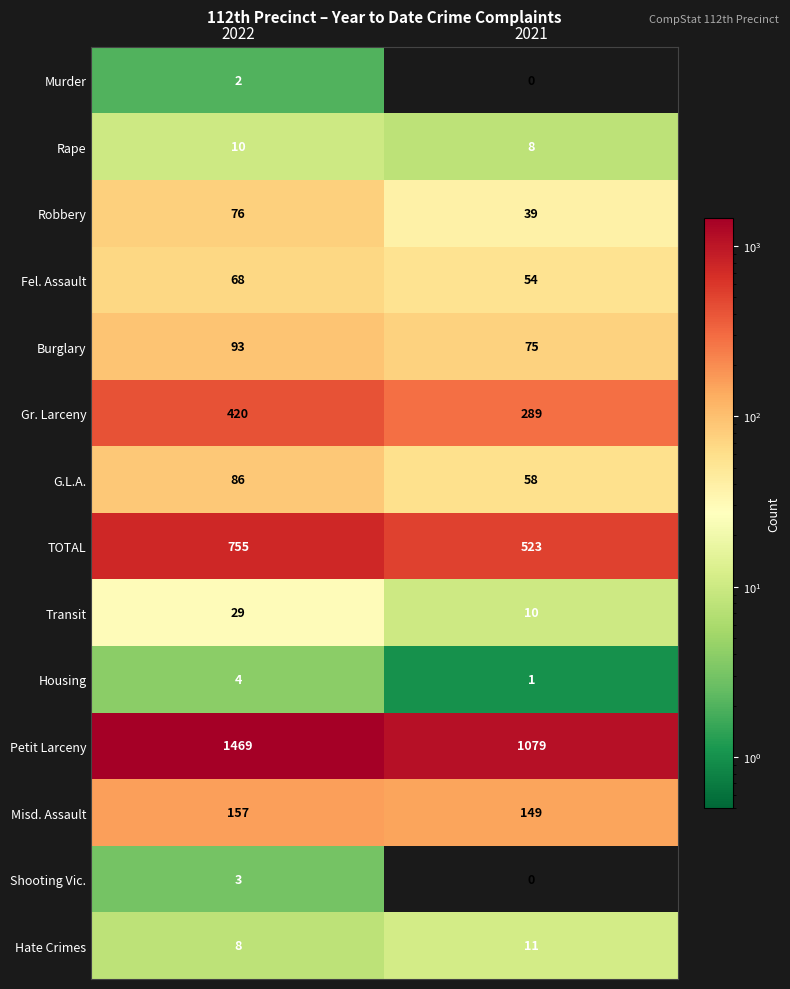

Read the Rape value at 2021.

8